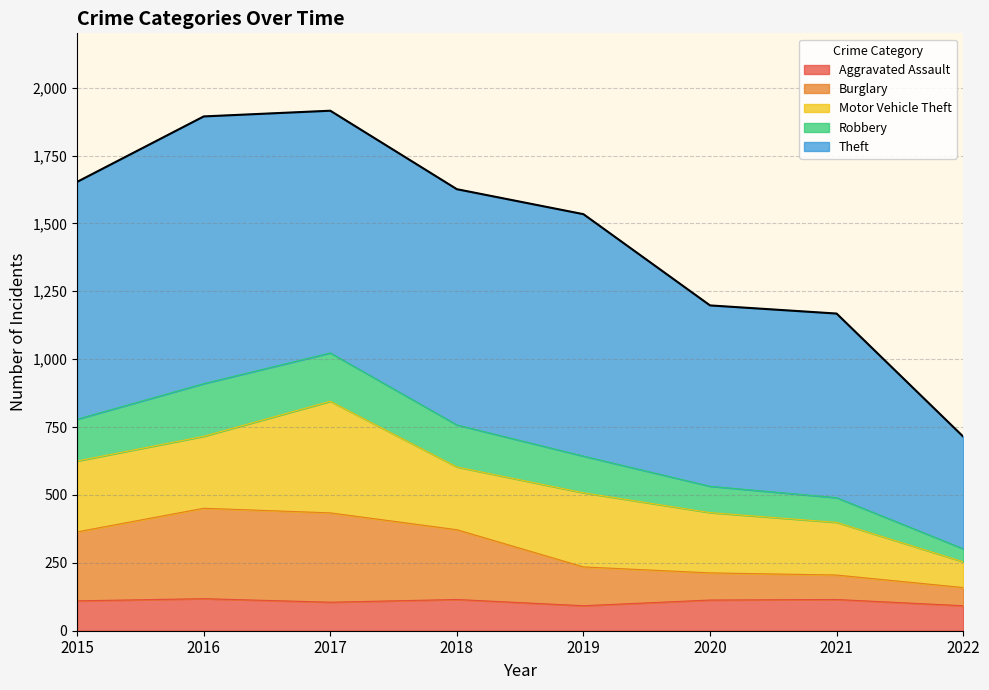

True or false: Robbery has a value of 2881 at 2016.

False